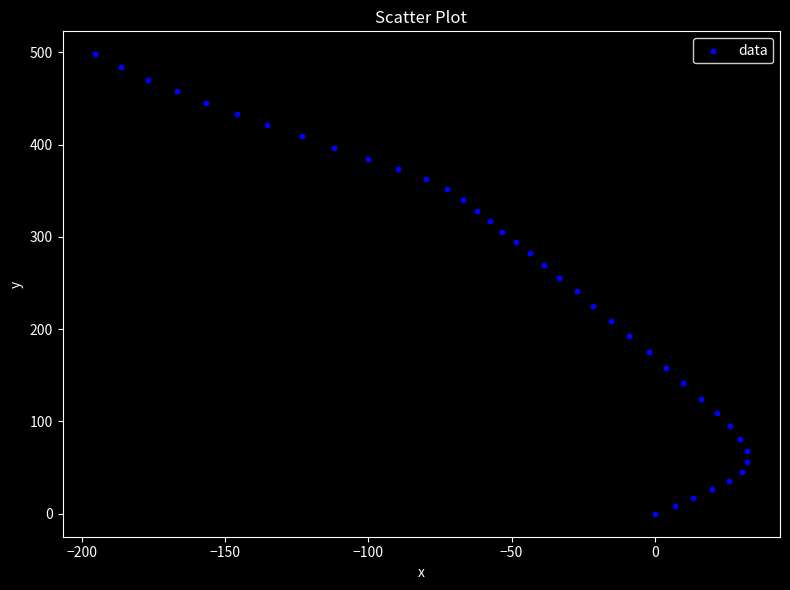

What is the range of X values (max minus min)?

227.9